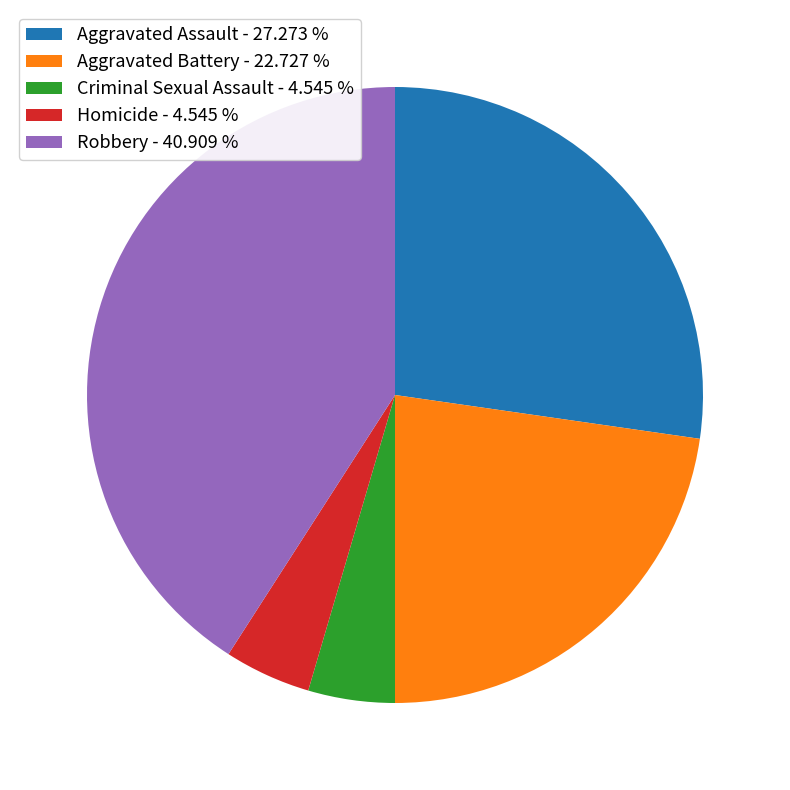

What is the ratio of the value at Criminal Sexual Assault - 4.545 % to the value at Homicide - 4.545 %?

1.0